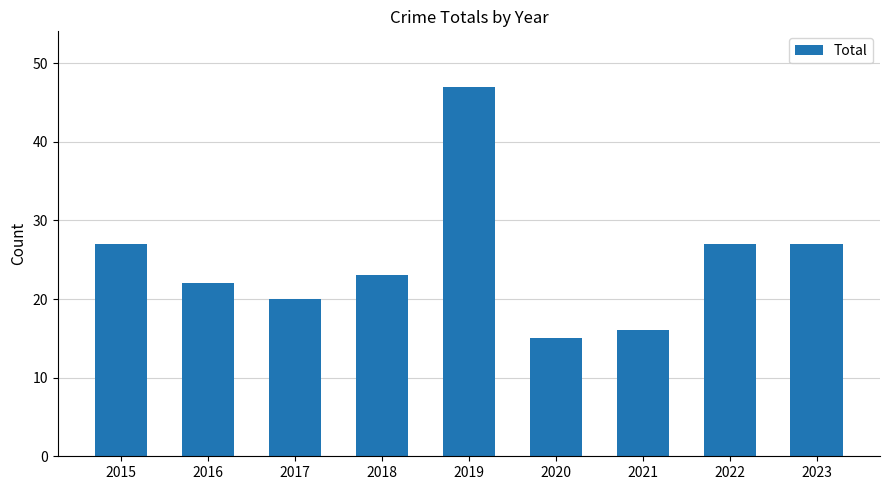

What is the sum of the values at 2018 and 2022?

50